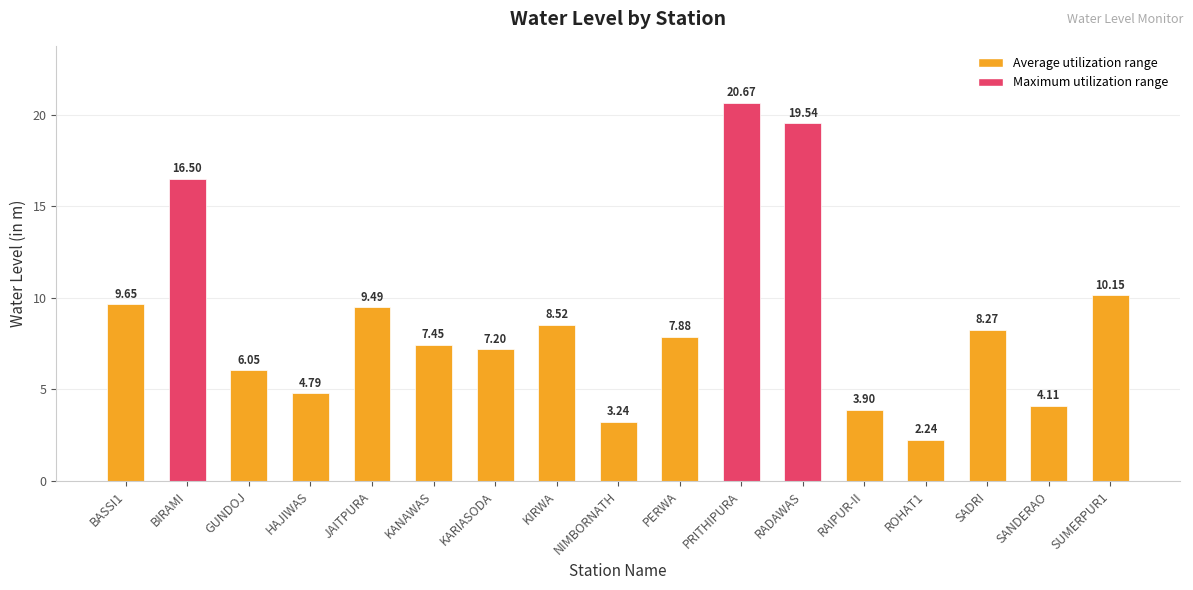

At which category does the chart reach its minimum across all series?

ROHAT1